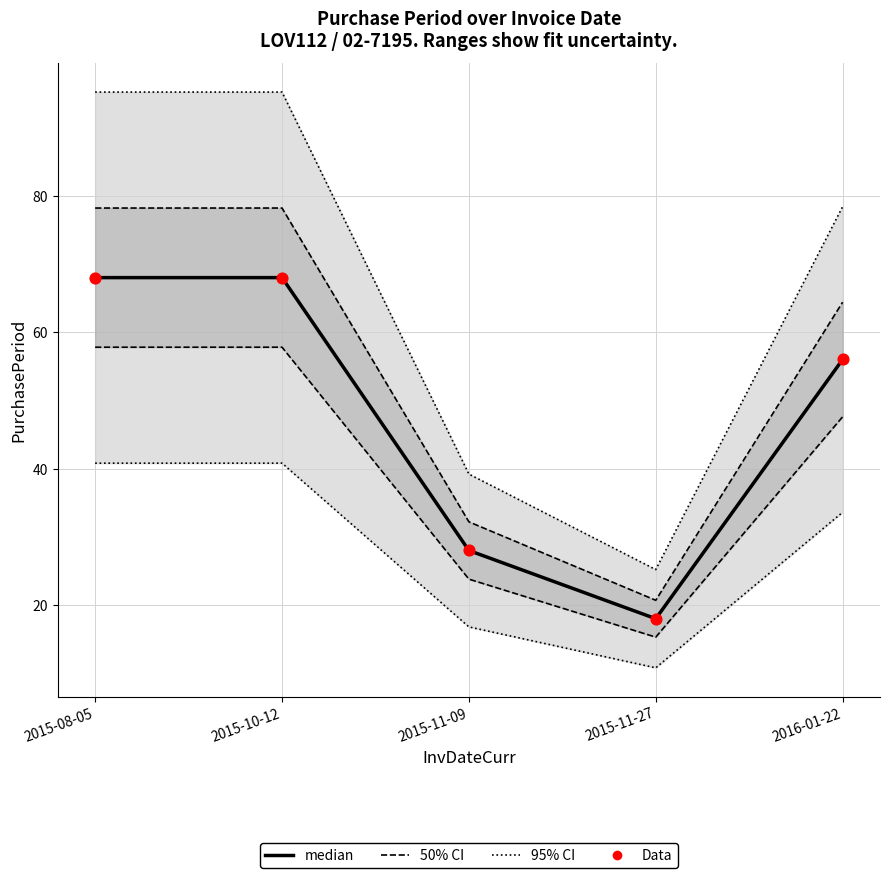

At which category is the sum across all series the highest?

2015-08-05